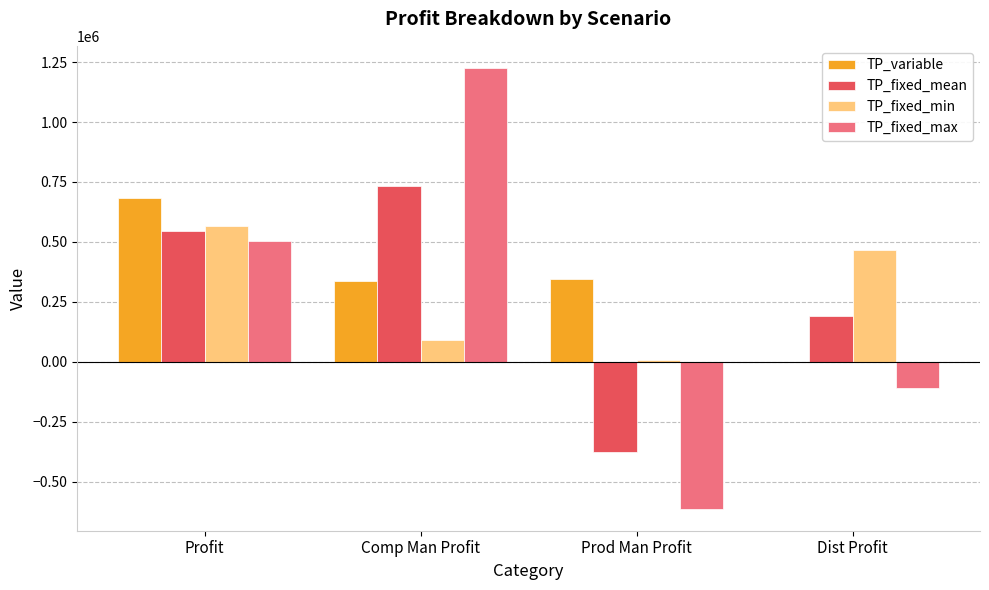

True or false: TP_fixed_mean has a value of -620216.1 at Prod Man Profit.

False